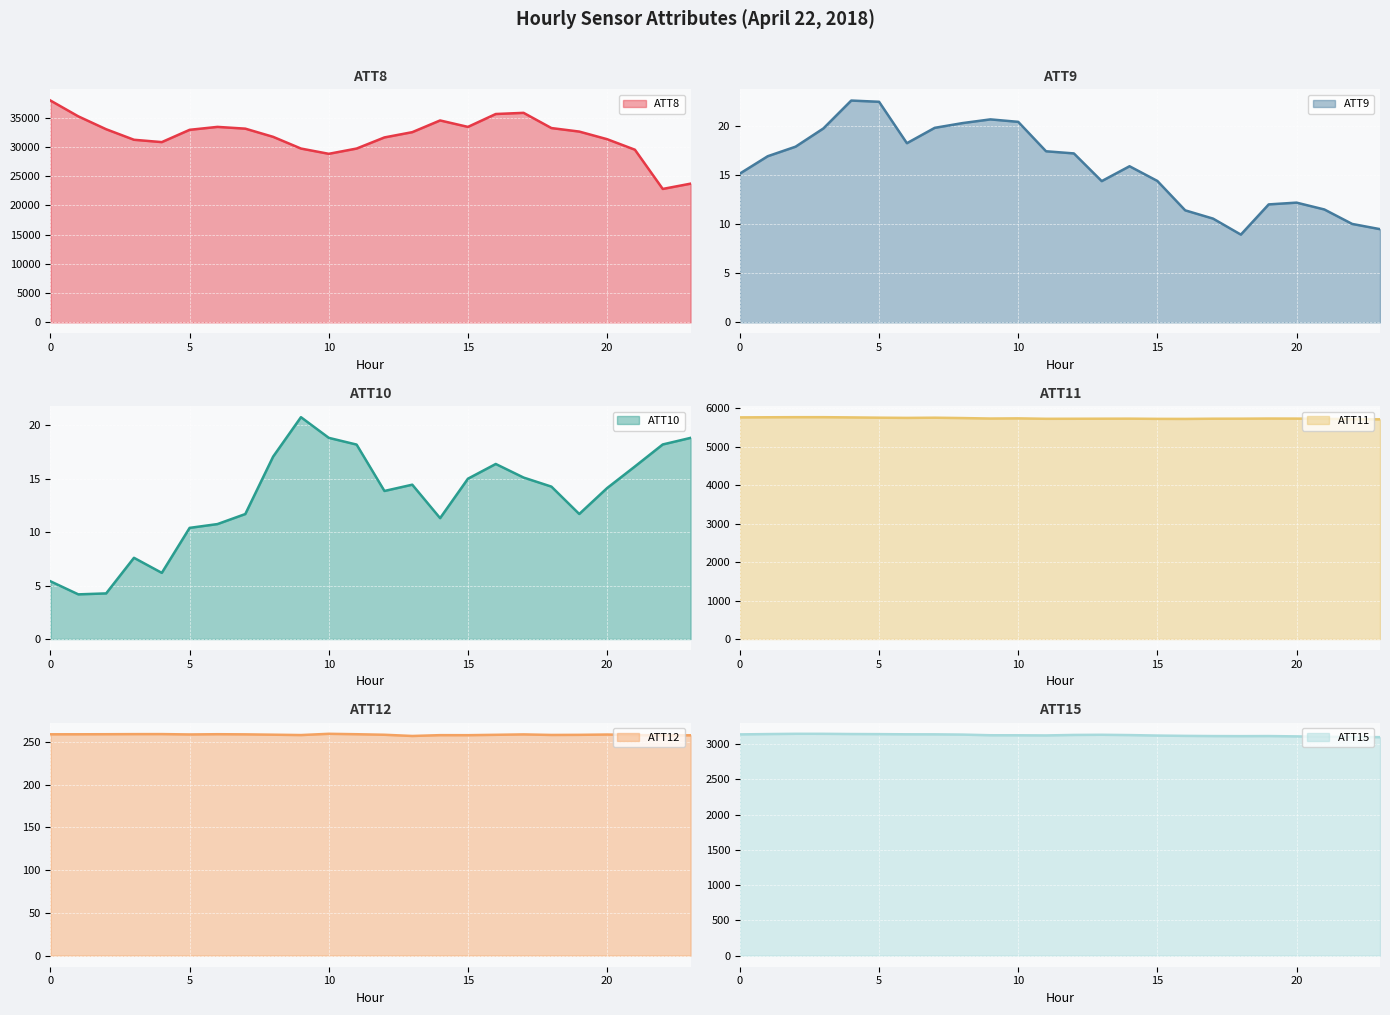

True or false: ATT9 has more than 0 points higher than both neighbors.

True